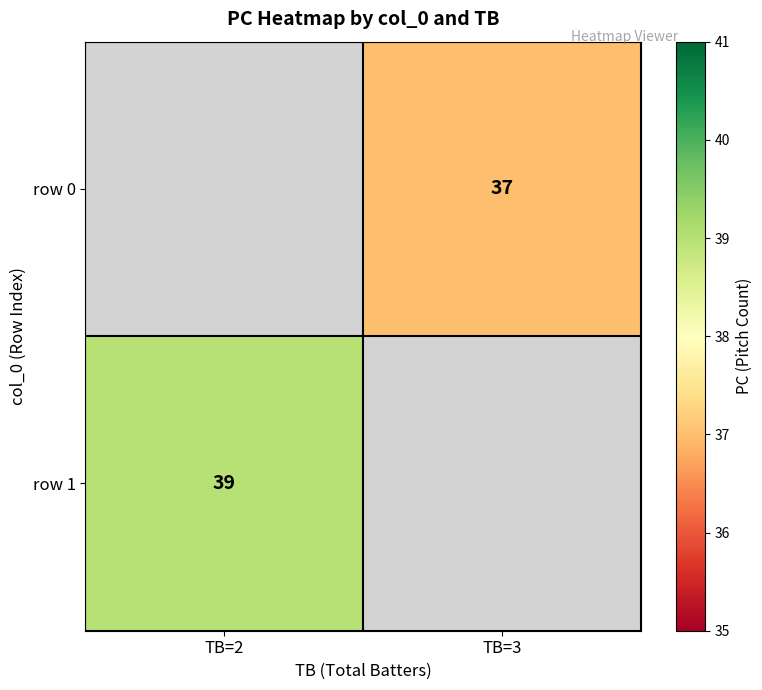

The row 0 series shows 37 at TB=3. True or false?

True